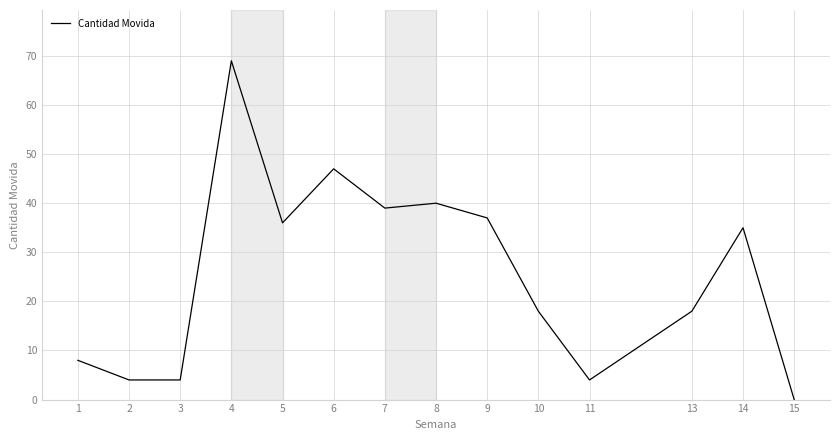

Where does the data first go above 35?

4